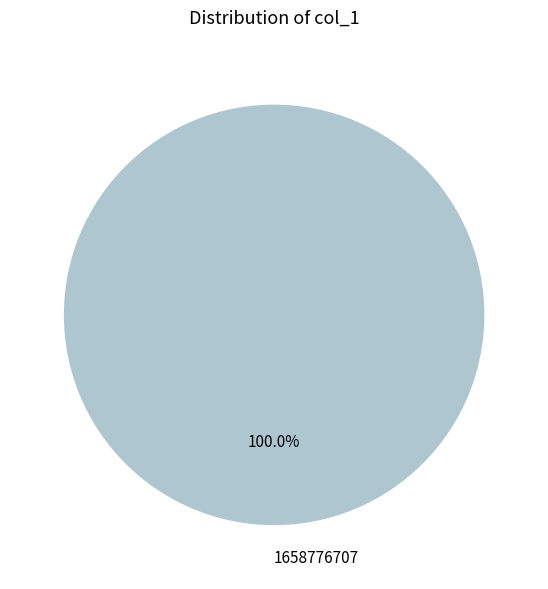

Rank the categories by value from highest to lowest.

1658776707